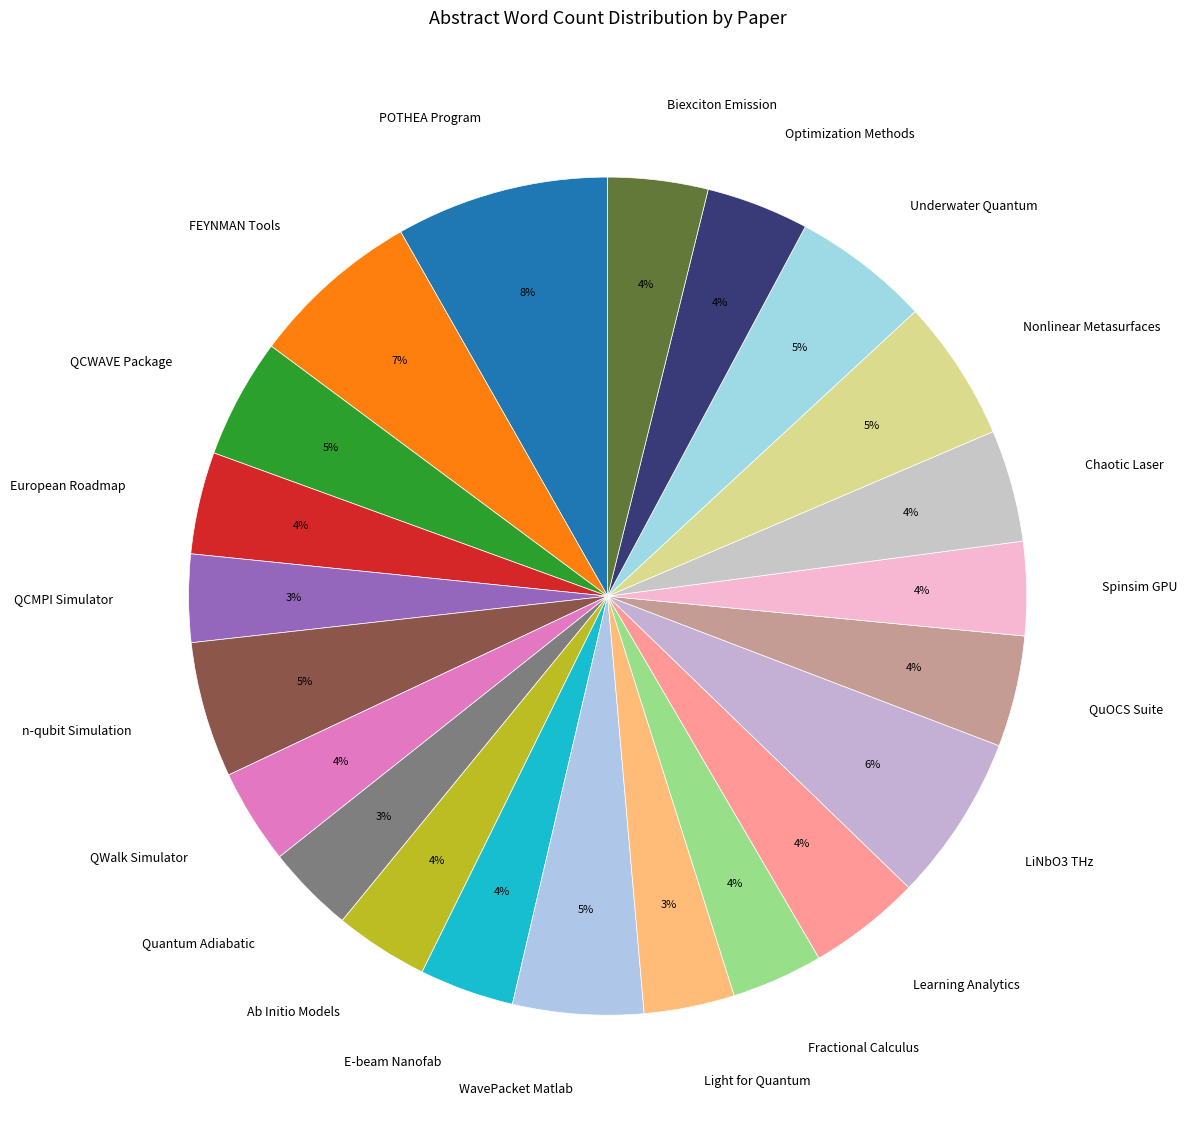

Which category has the biggest portion of the pie?

POTHEA Program